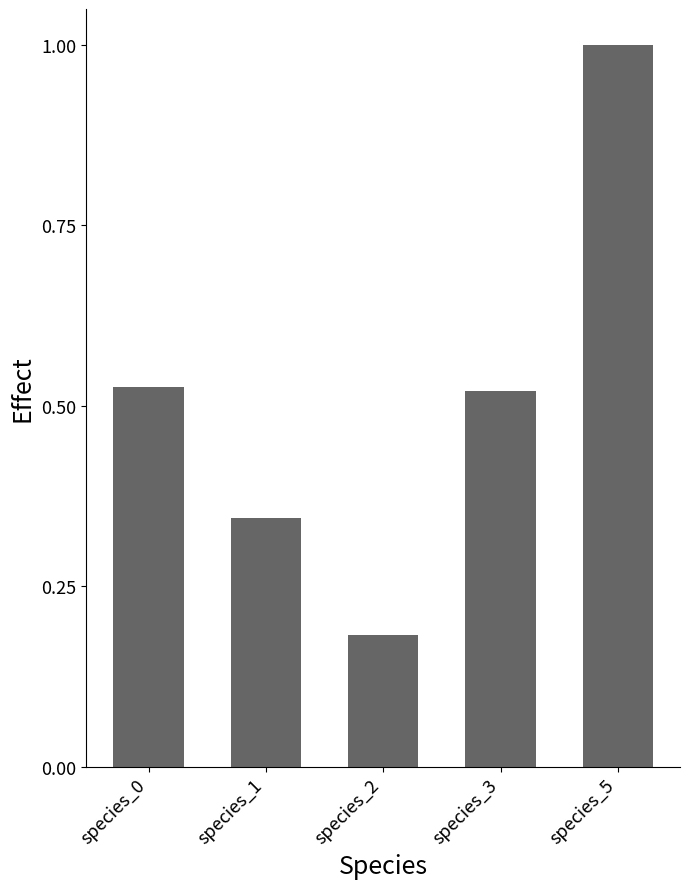

Which category has the highest value across all series?

species_5